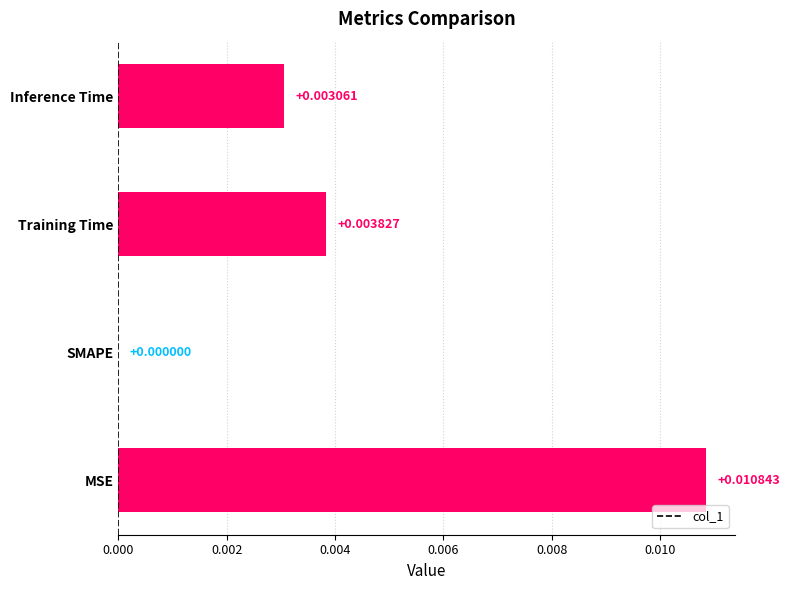

Which category has the highest value across all series?

MSE